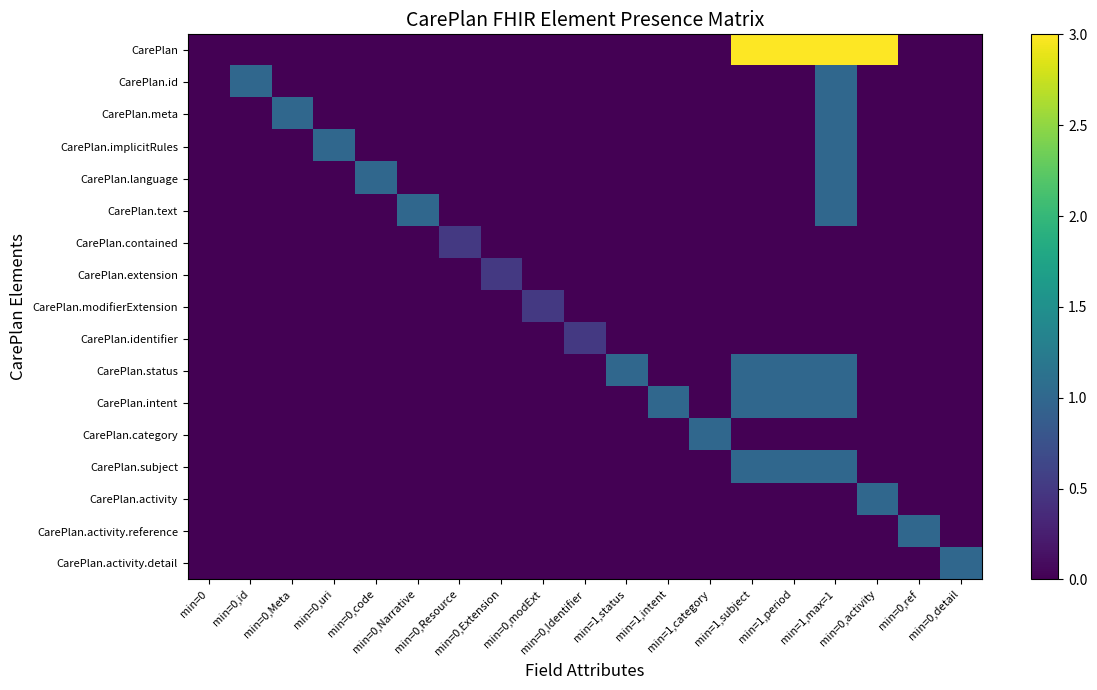

Which label corresponds to the smallest value in the chart?

min=0